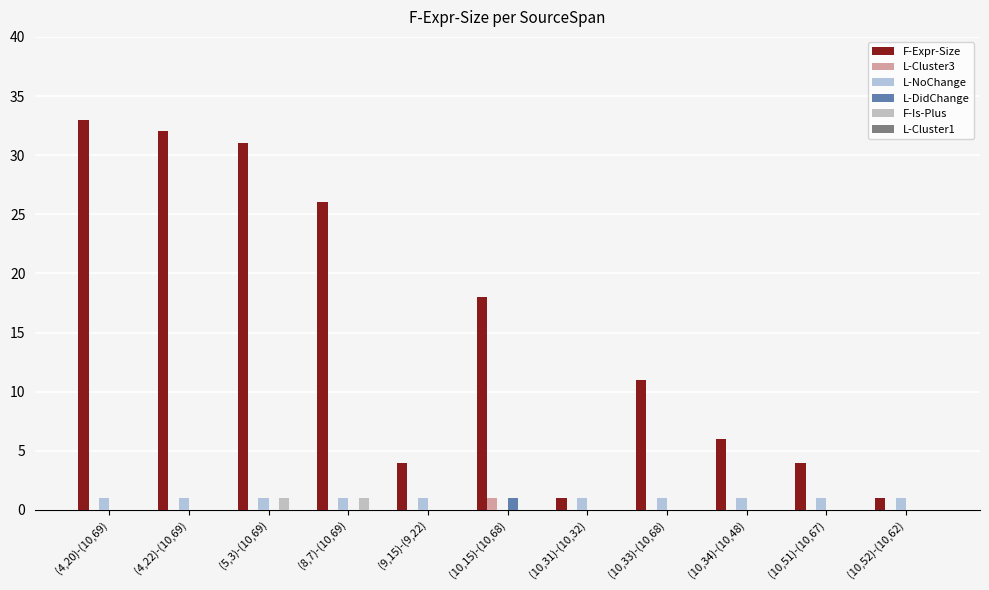

What is the sum of the L-NoChange values at (4,22)-(10,69) and (10,34)-(10,48)?

2